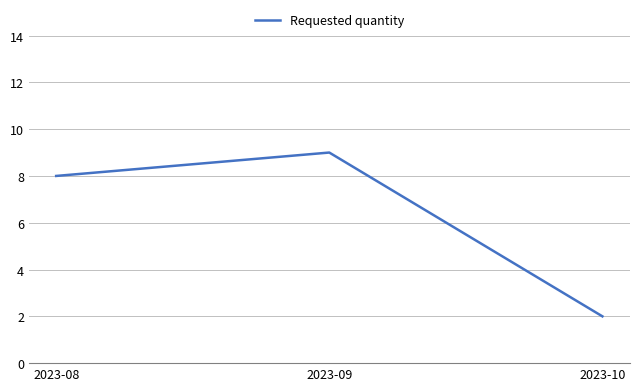

List the labels in order of value, smallest first.

2023-10, 2023-08, 2023-09